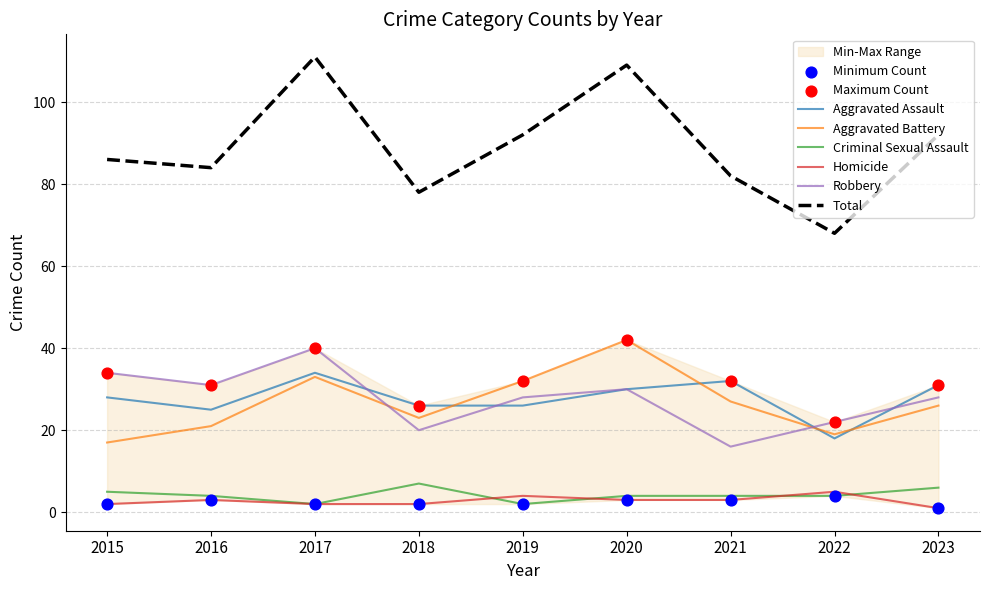

Is the value of Aggravated Battery at 2021 greater than the value of Aggravated Assault at 2016?

Yes